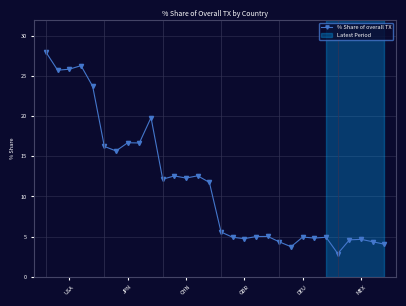

True or false: the data has more than 0 interior local peaks.

True